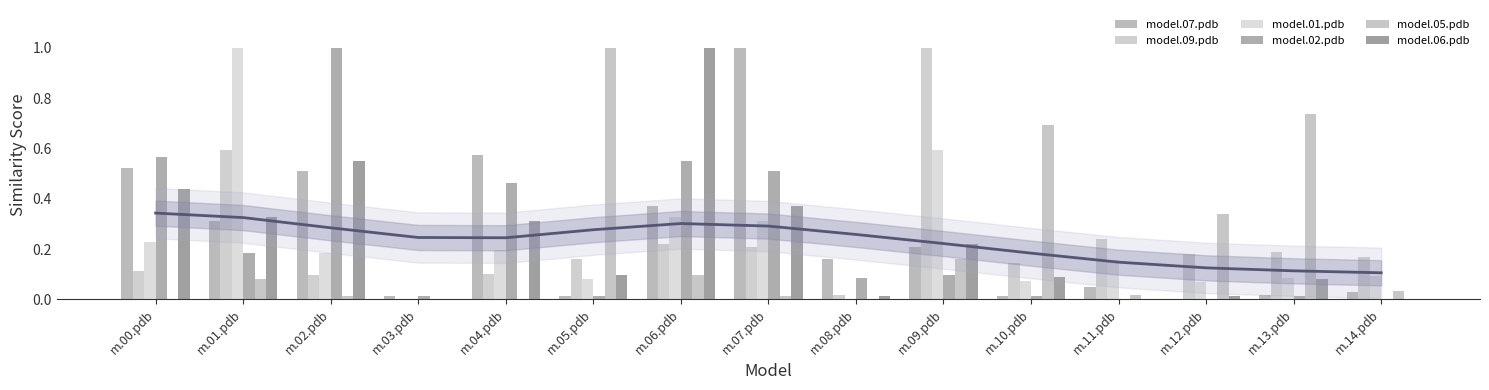

What is the sum of the model.01.pdb values at m.09.pdb and m.11.pdb?

0.8